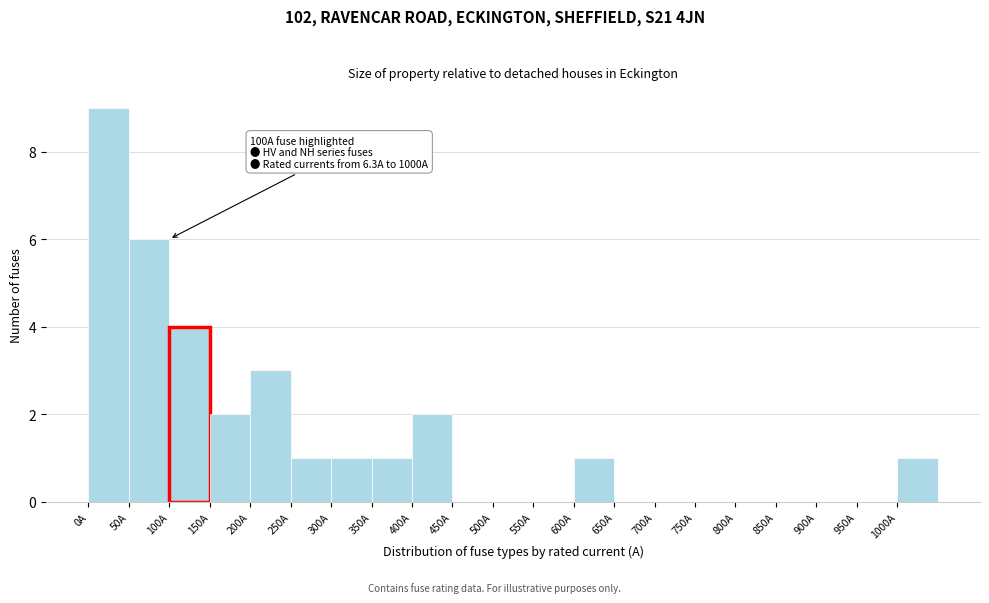

Over which range of the x-axis is the bar tallest?

0 to 50